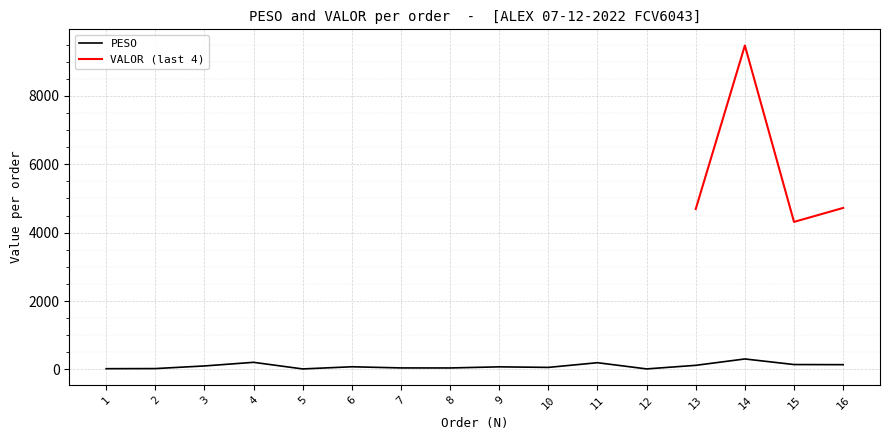

What is the difference between the maximum and minimum values?

291.7